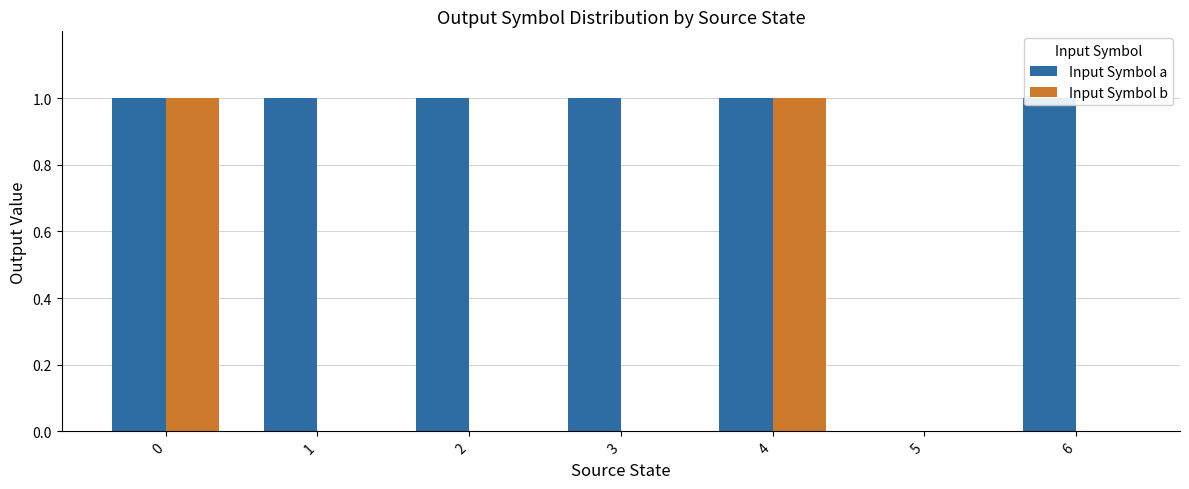

Which series has the largest total across all categories?

Input Symbol a